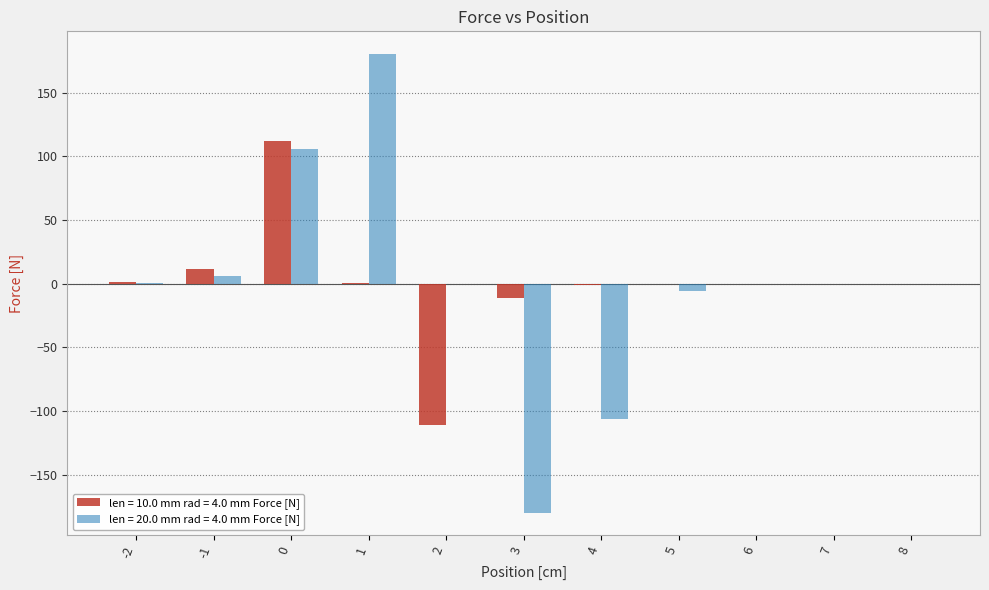

What is the greatest value displayed?

180.2